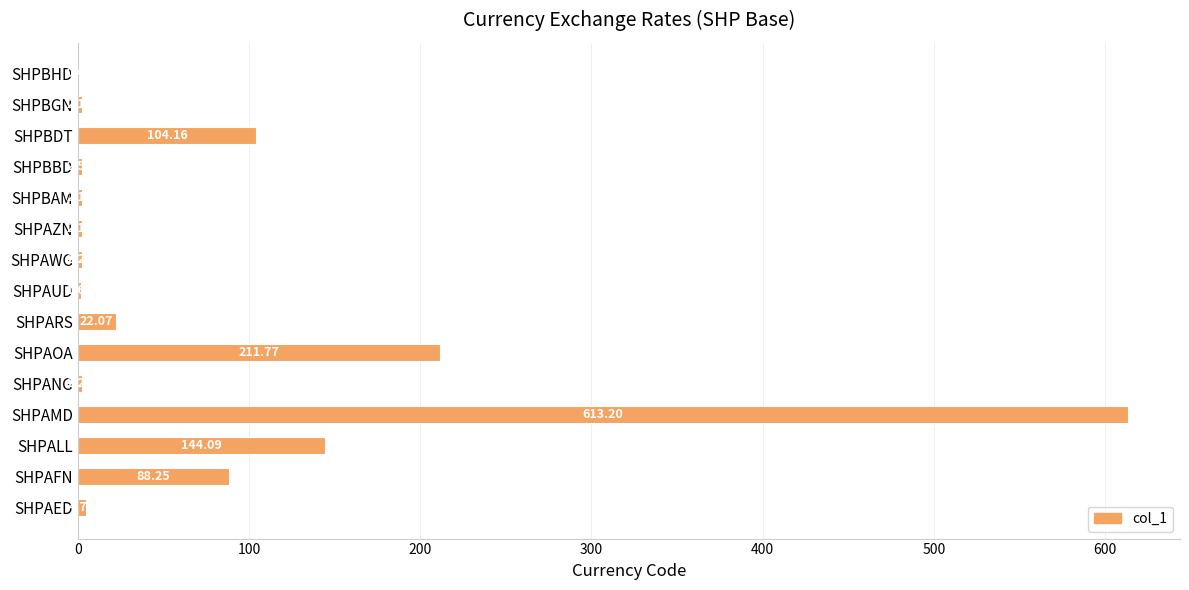

What is the sum of the values at SHPBHD and SHPALL?

144.6